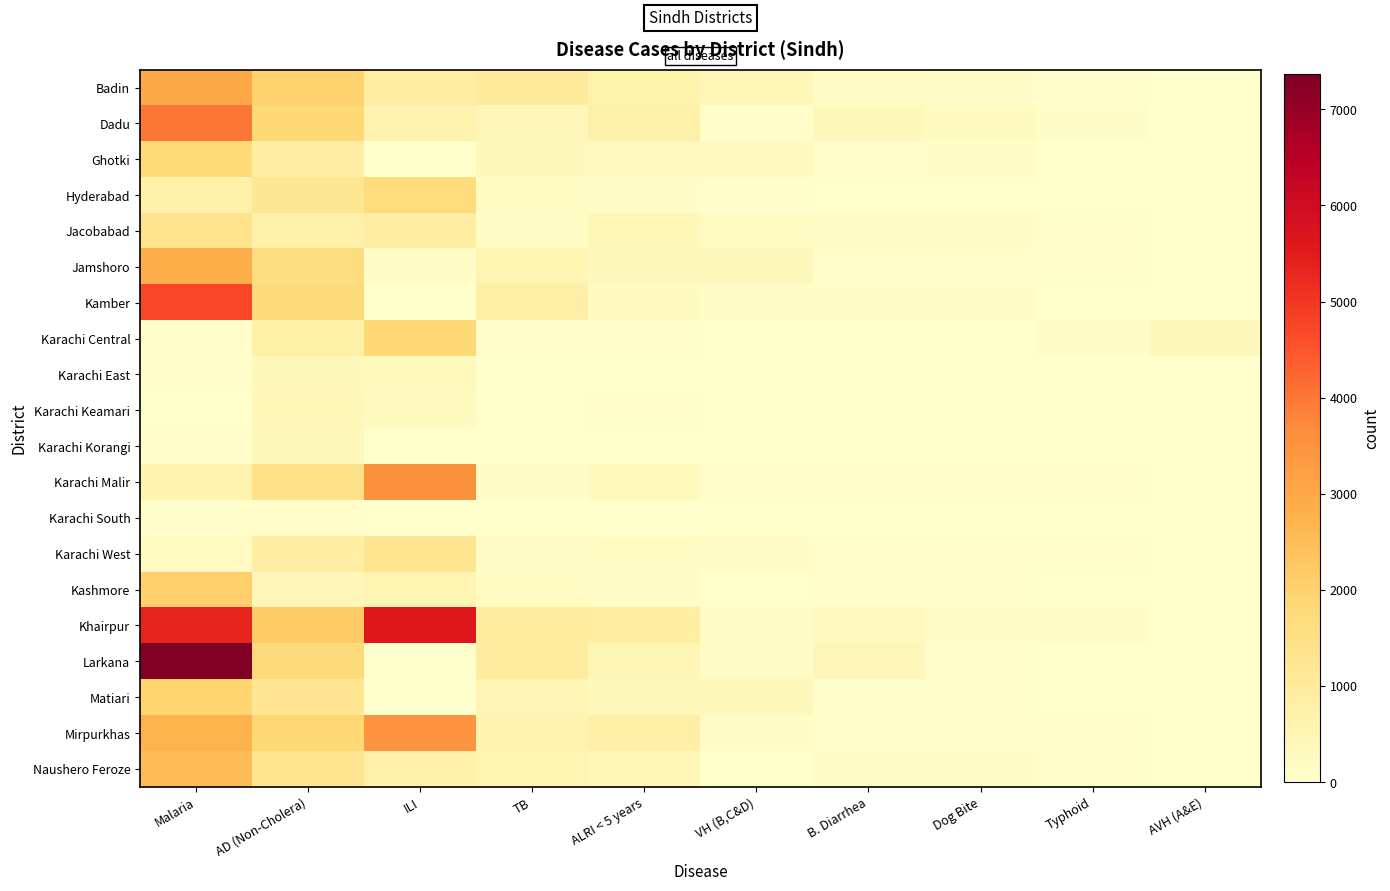

At which category is the sum across all series the highest?

Malaria